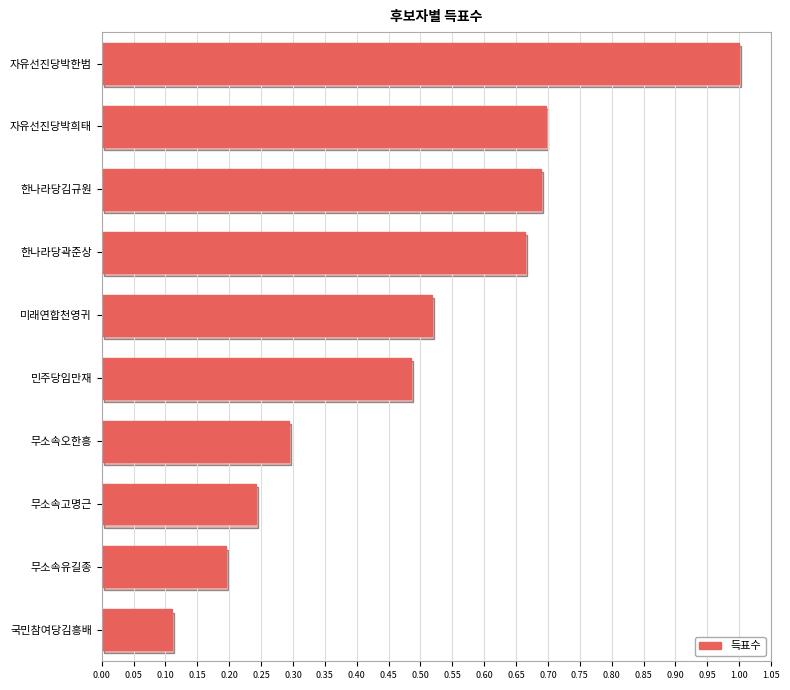

What is the difference between the maximum and second lowest values?

0.8